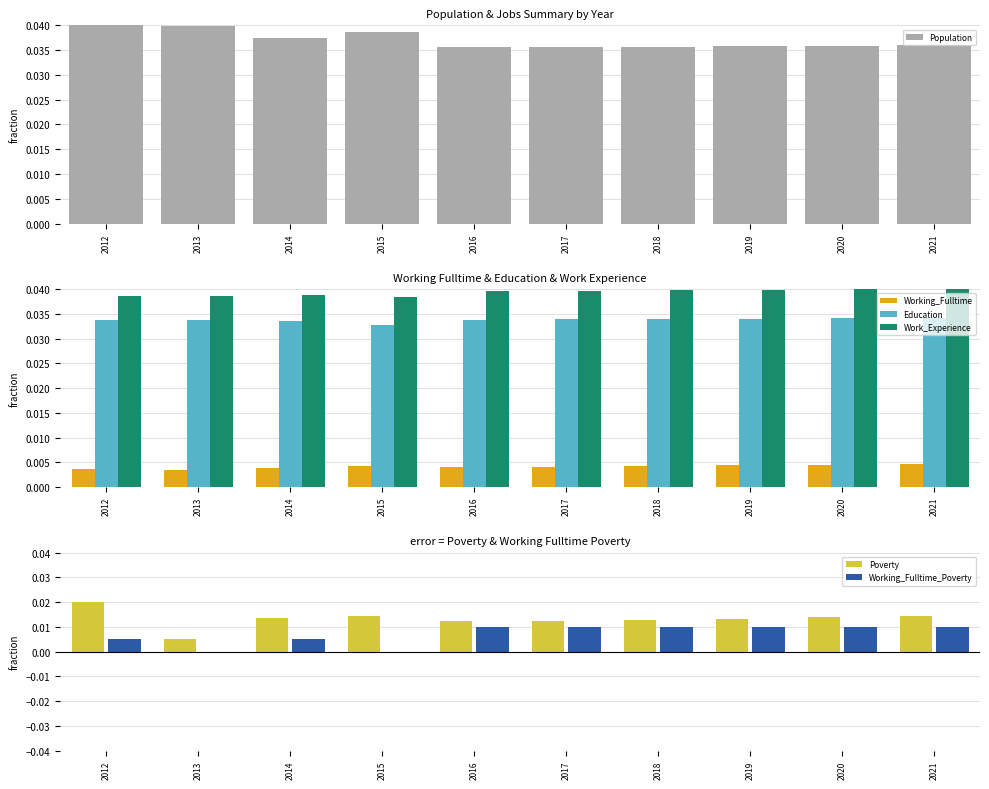

Is the value of Poverty at 2013 greater than the value of Work_Experience at 2016?

No